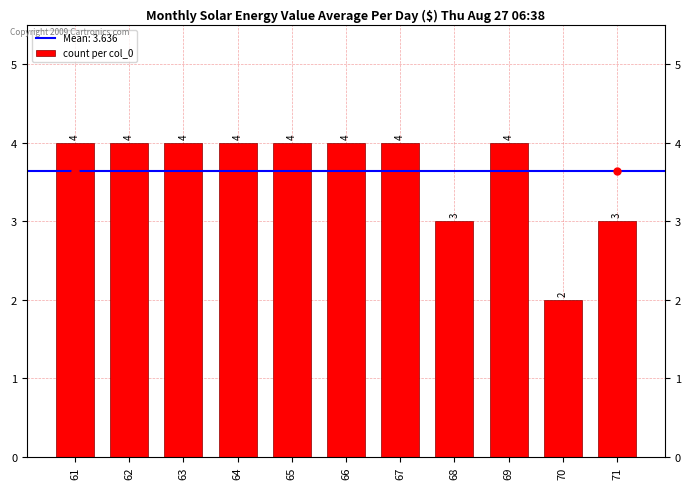

List the labels in order of value, largest first.

61, 62, 63, 64, 65, 66, 67, 69, 68, 71, 70